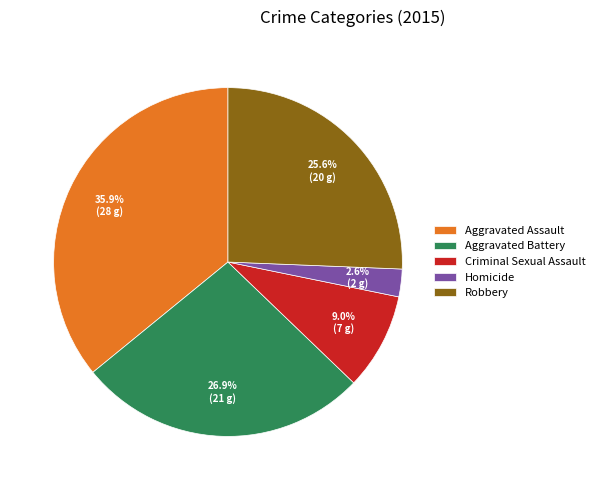

Approximately how many times larger is the value at Aggravated Battery compared to Criminal Sexual Assault?

3.0